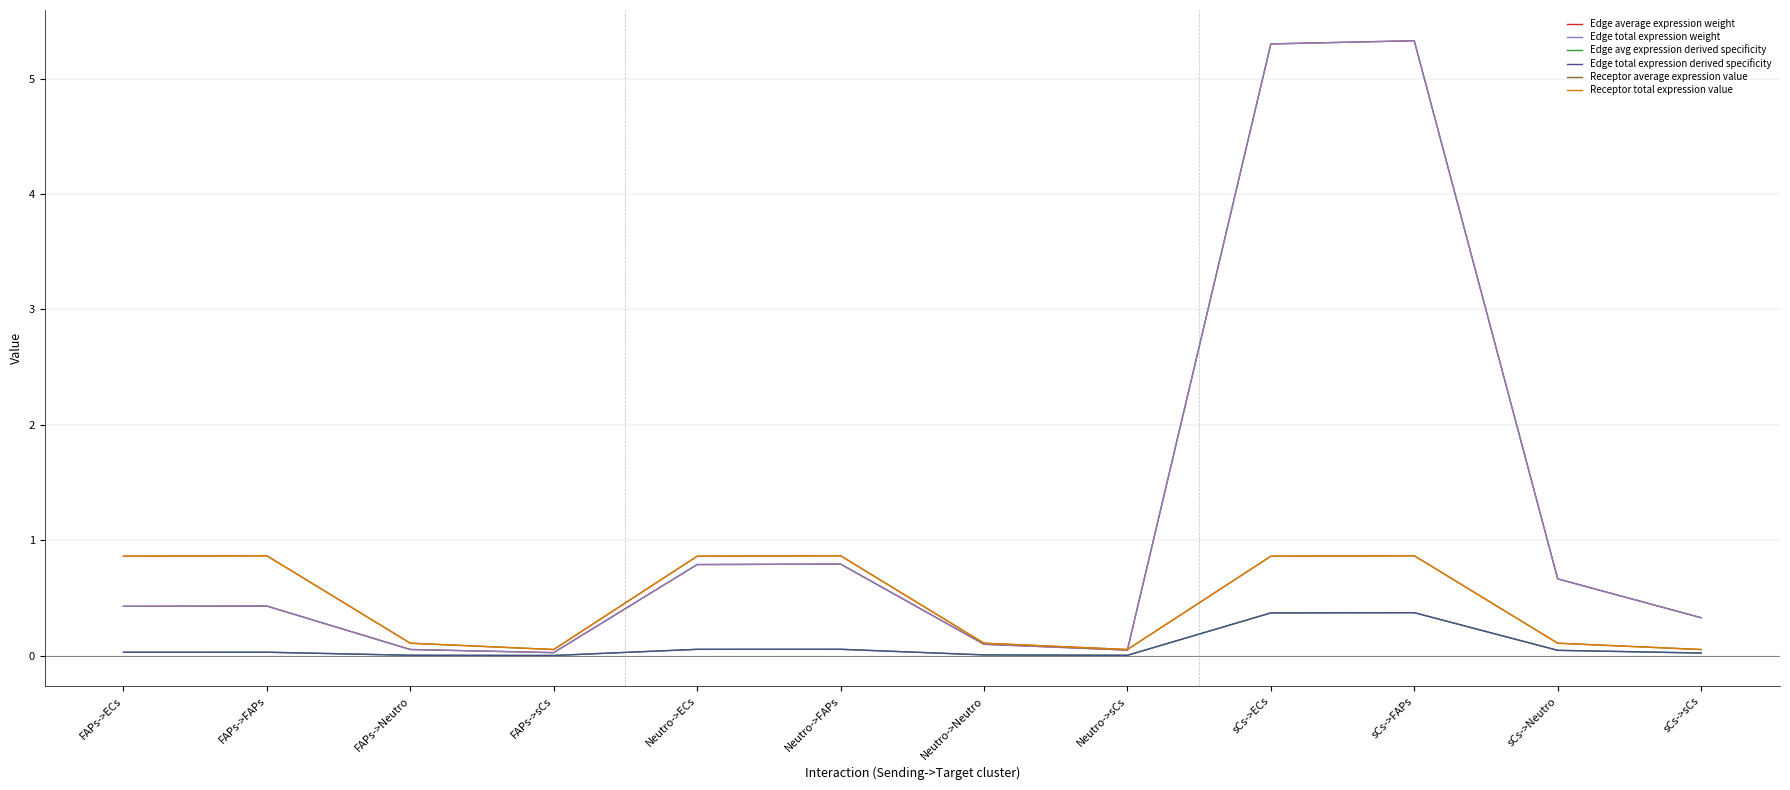

What is the sum of the Receptor total expression value values at Neutro->Neutro and FAPs->Neutro?

0.2